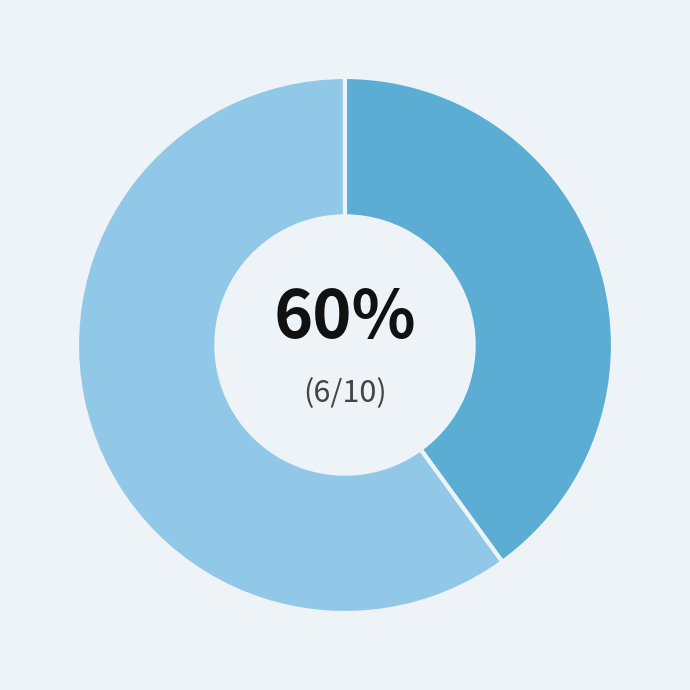

Is there any slice that represents more than half of the pie?

Yes